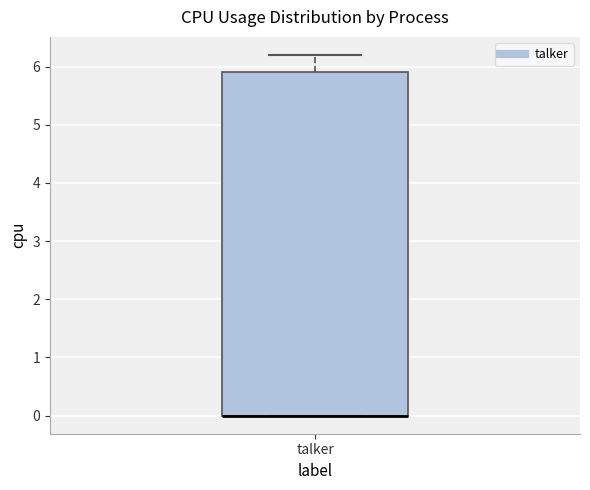

Transcribe this box plot: give where the median line is, the range the box spans, and where the two whiskers end, as read against the y-axis. The values are not printed on the chart, so give them approximately, as read against the axis.

median 0.0 (drawn on the box's lower edge), box 0.0 to 5.9, whiskers 0.0 to 6.2